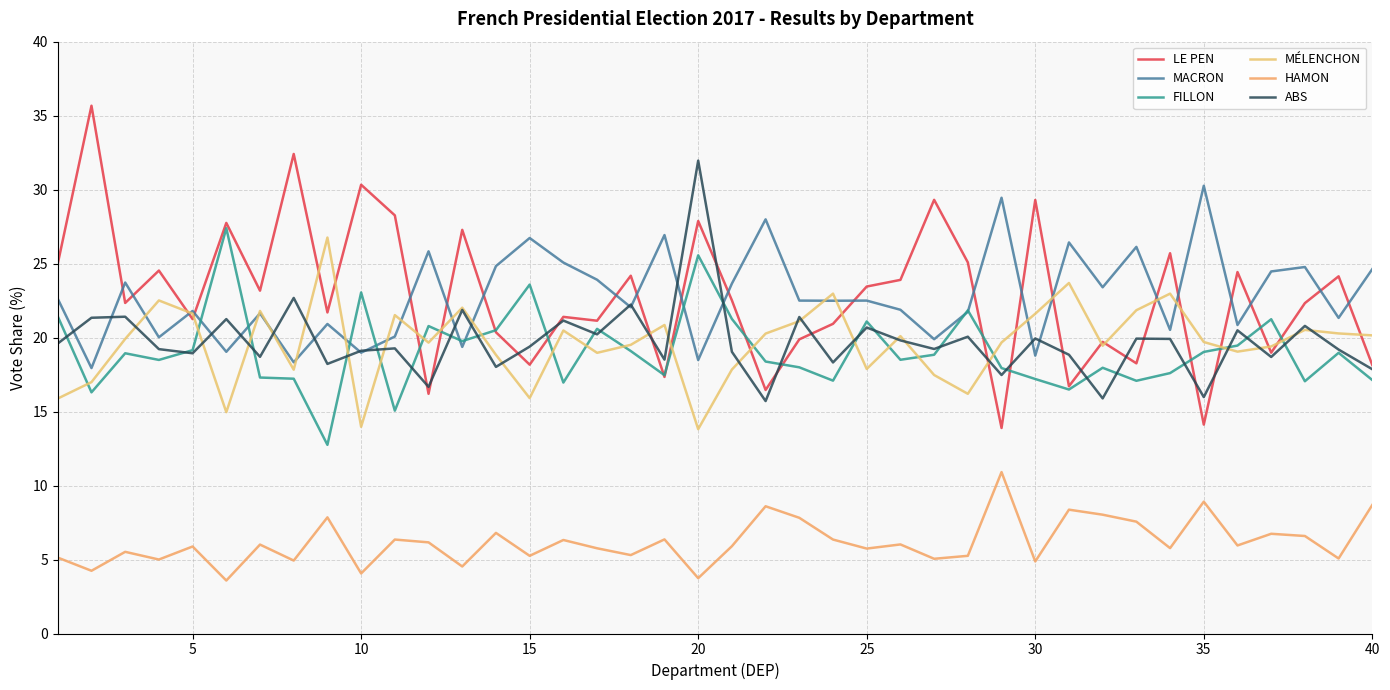

What is the maximum value for LE PEN?

35.7